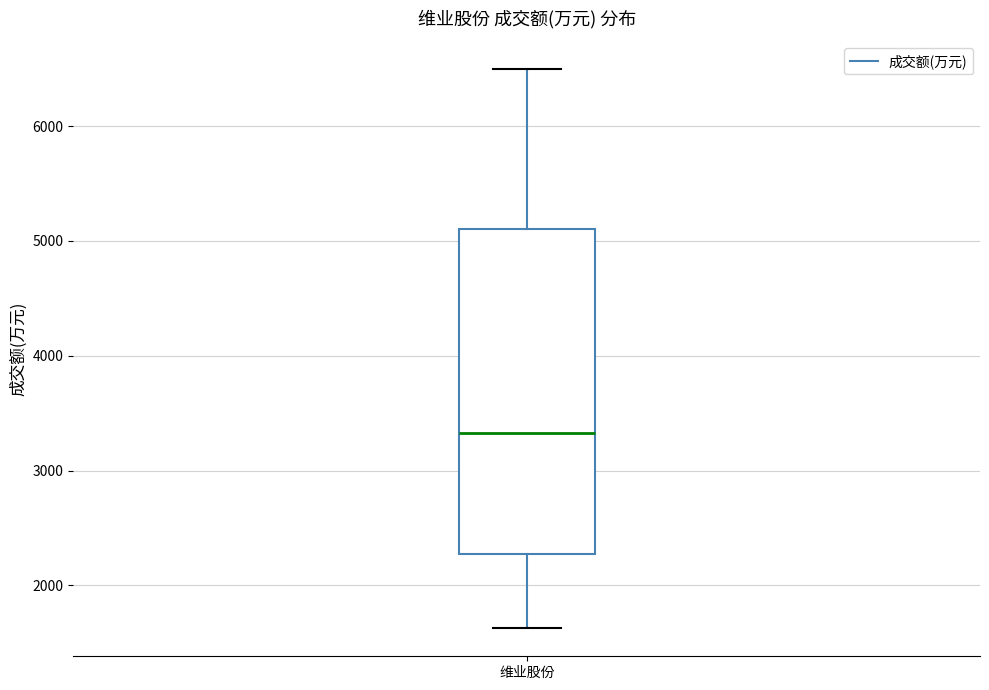

Where does the median line of the box for 维业股份 sit on the y-axis? The values are not printed on the chart, so give them approximately, as read against the axis.

3300